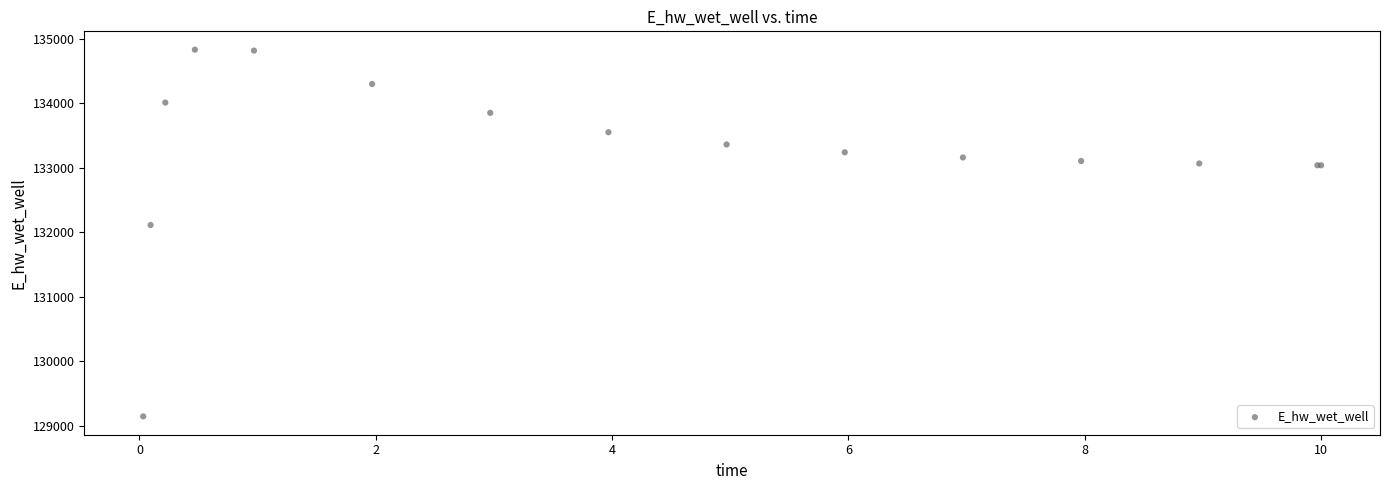

What Y value in the scatter plot is closest to 131988?

132112.5